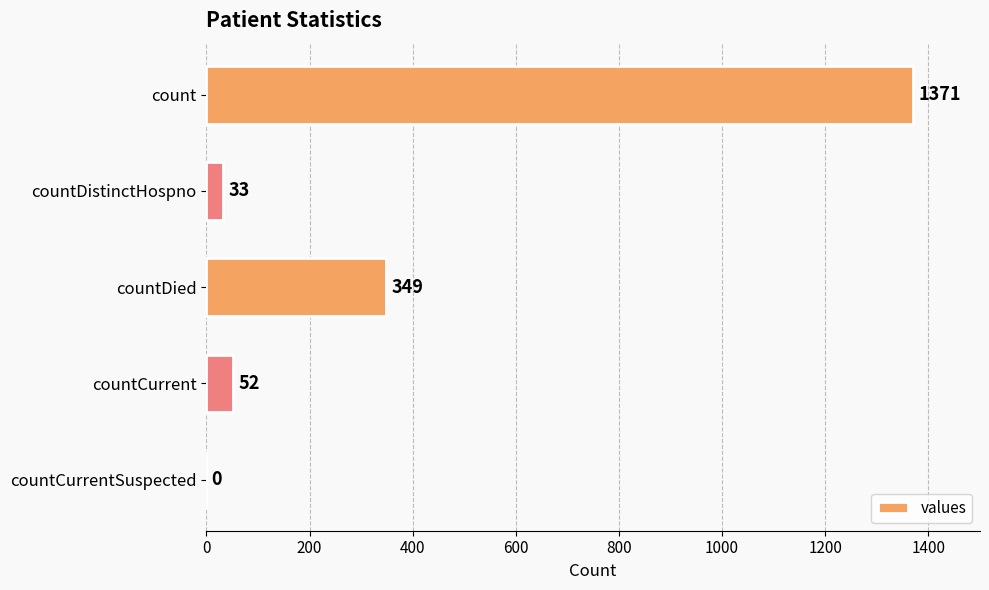

Which has a higher value, countDied or countCurrentSuspected?

countDied